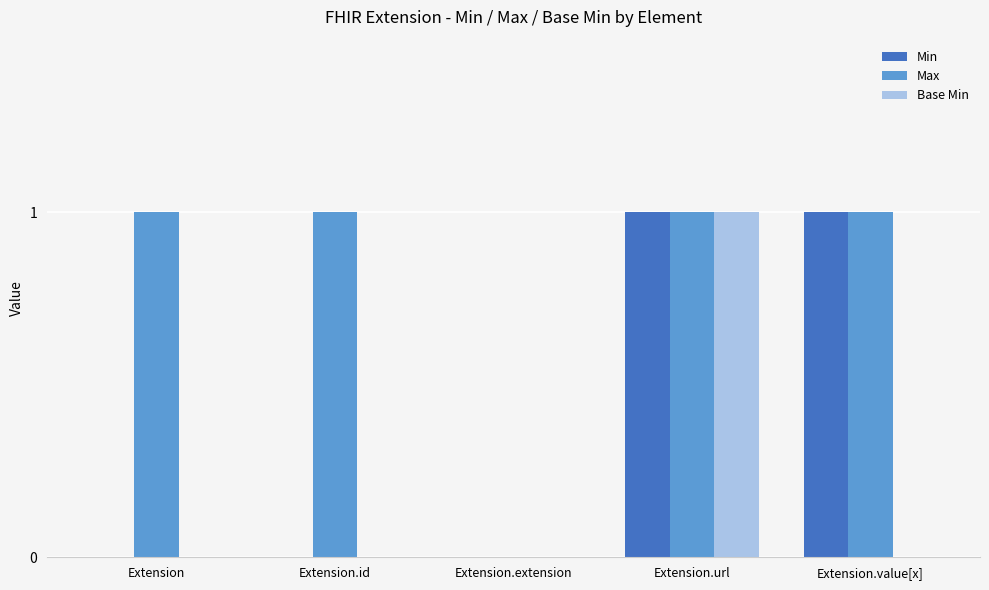

Which series has the largest total across all categories?

Max